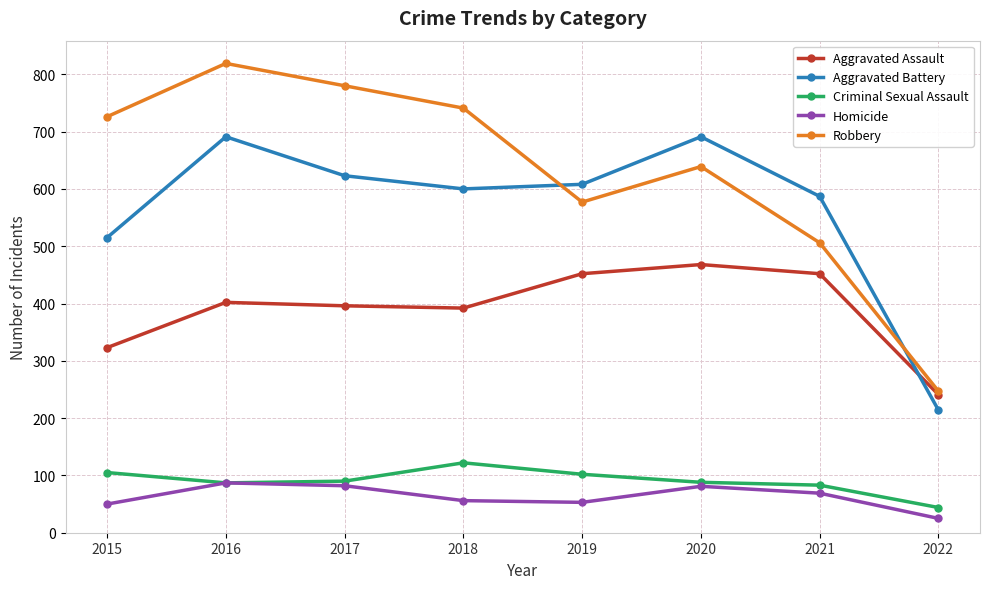

What is the difference between the maximum and second lowest values in the Aggravated Assault series?

145